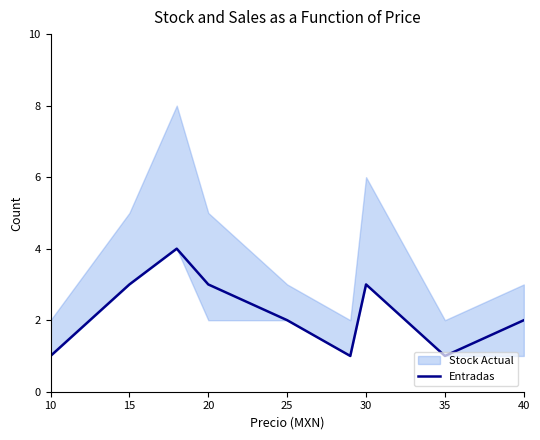

How many interior local valleys (lower than both neighbors) does the data have?

2